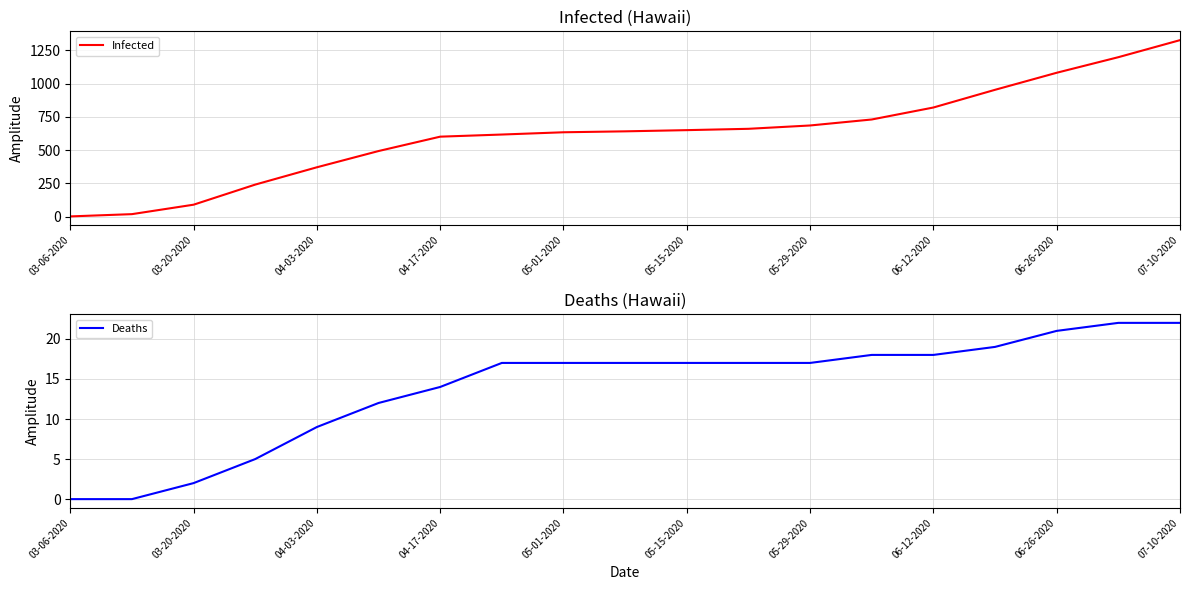

What is the difference between the maximum and minimum values in the Deaths series?

22